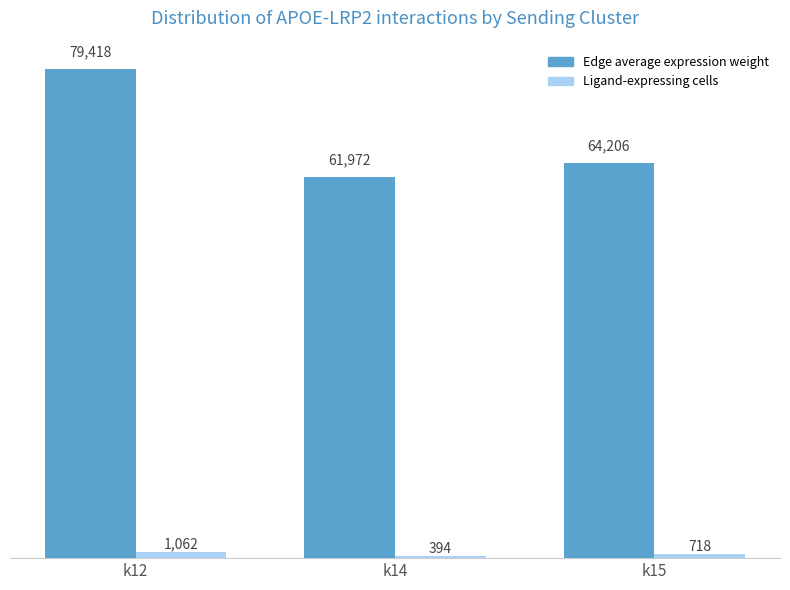

Are the bars horizontal?

No